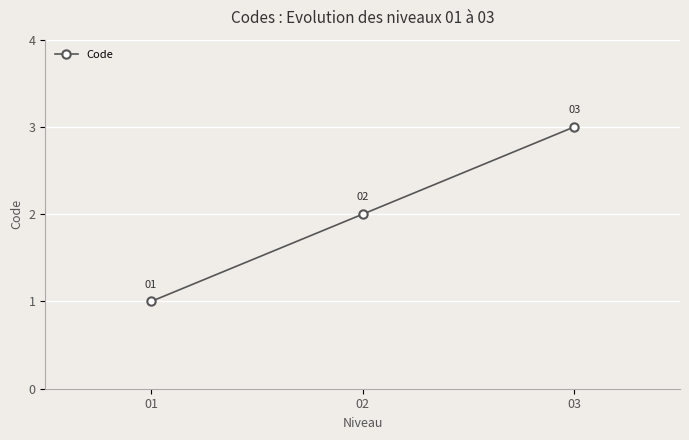

True or false: the data shows 1 at 03.

False